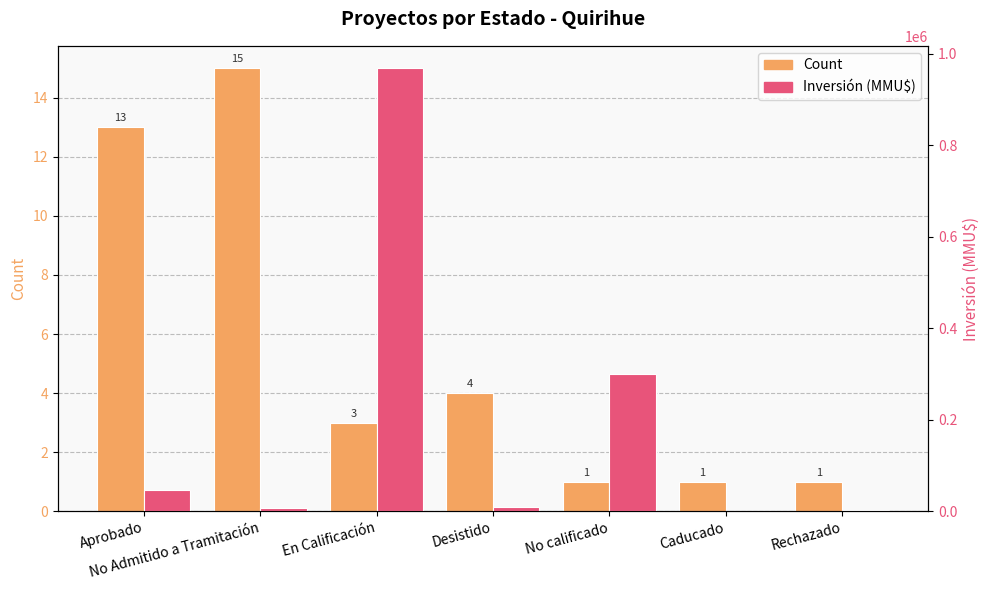

What is the difference between the maximum and minimum values in the Inversión (MMU$) series?

967410